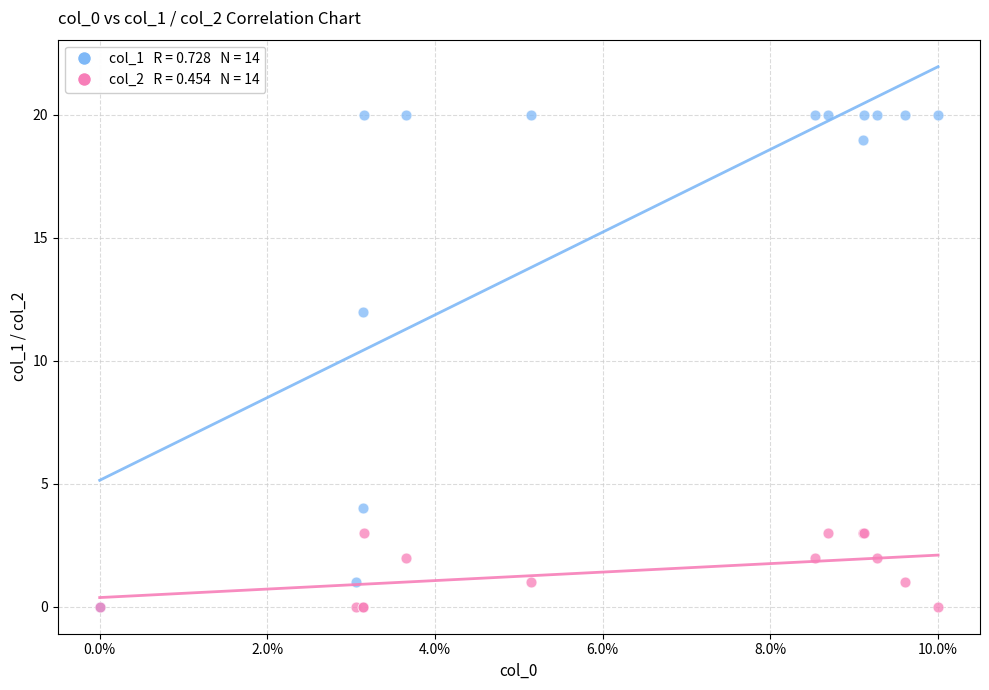

Across all series, what Y value is closest to 10?

12